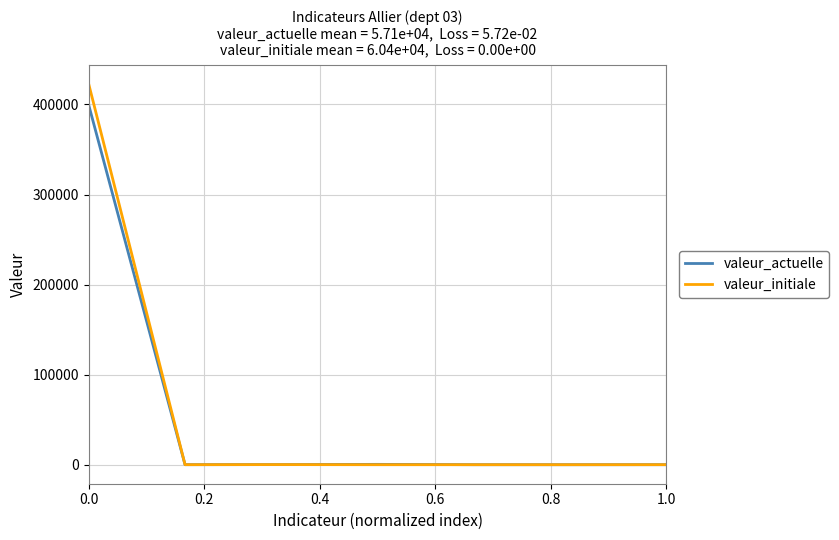

Rank the series by their maximum value, from highest to lowest.

valeur_initiale, valeur_actuelle